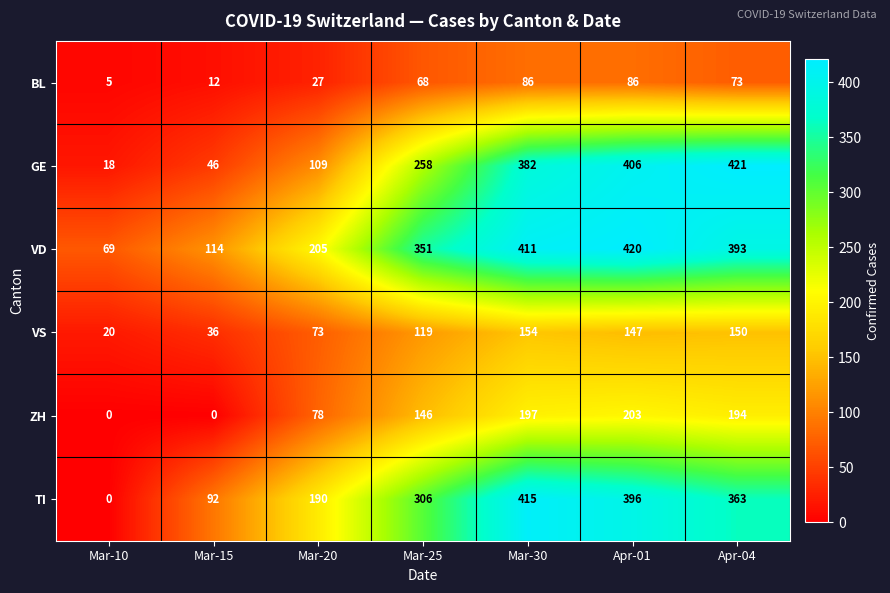

Which series has the largest total across all categories?

VD